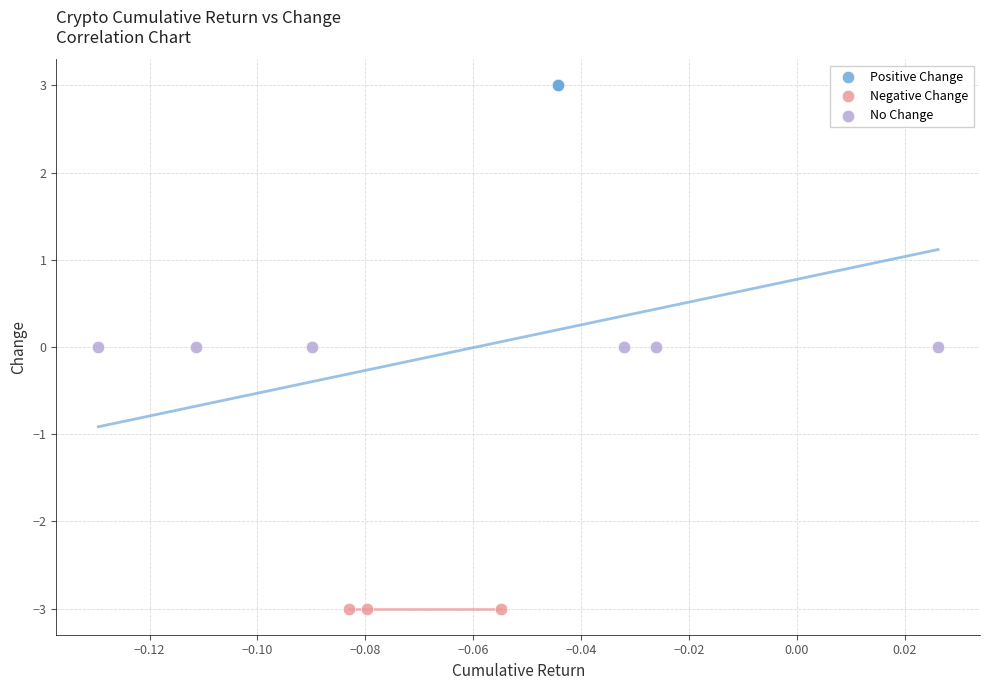

Which series contains the highest Y value?

Positive Change